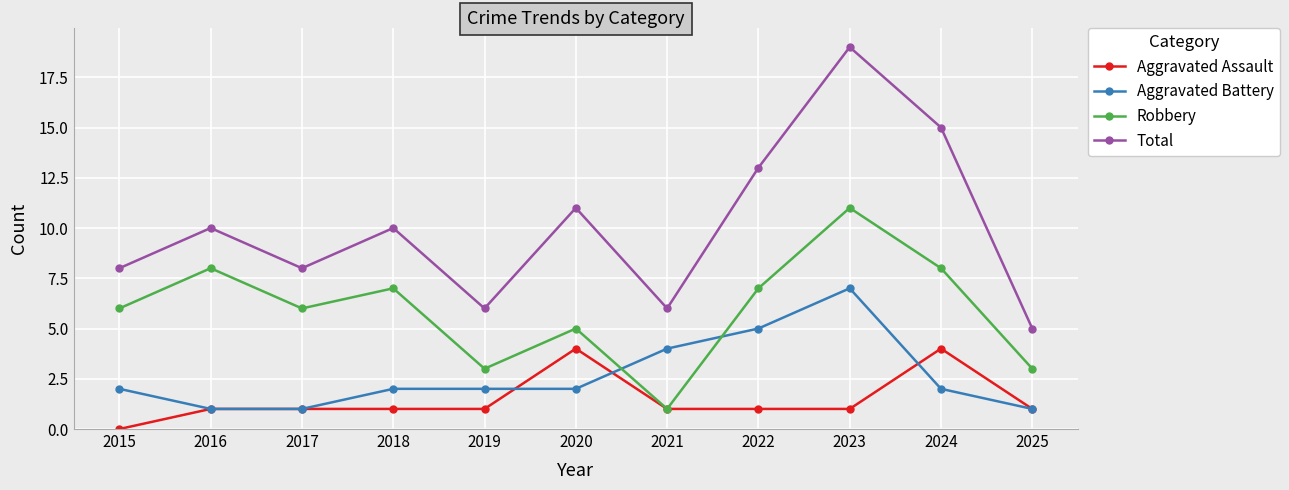

The Total series shows 13 at 2022. True or false?

True